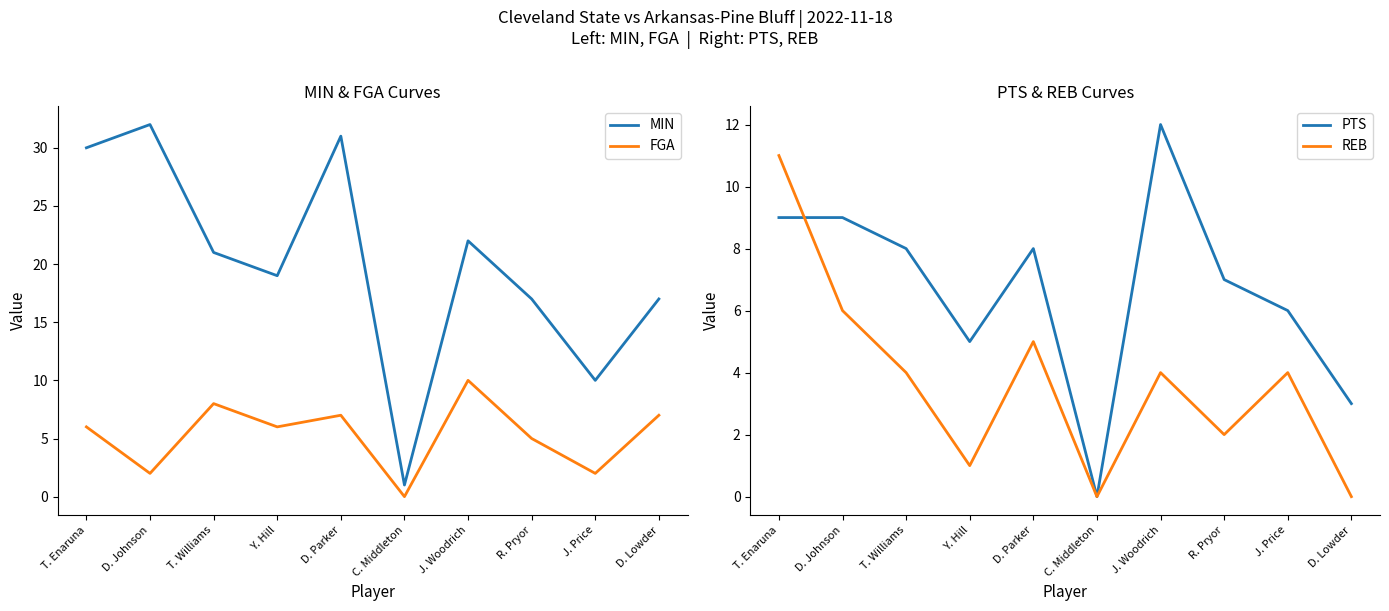

How many values in the REB series exceed 4?

3